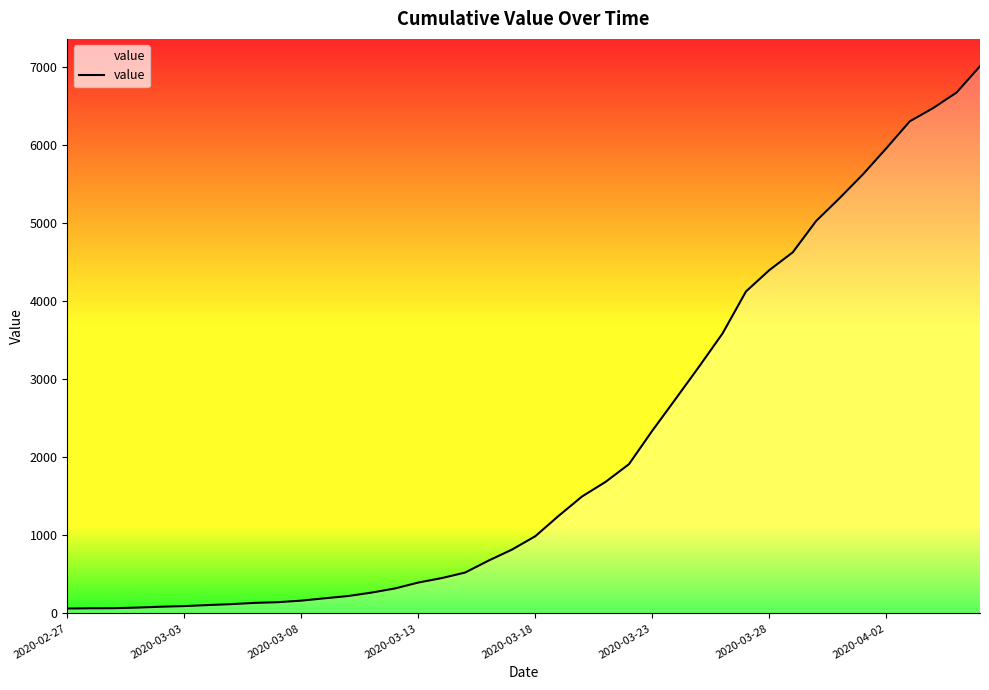

What is the difference between the maximum and minimum values?

6951